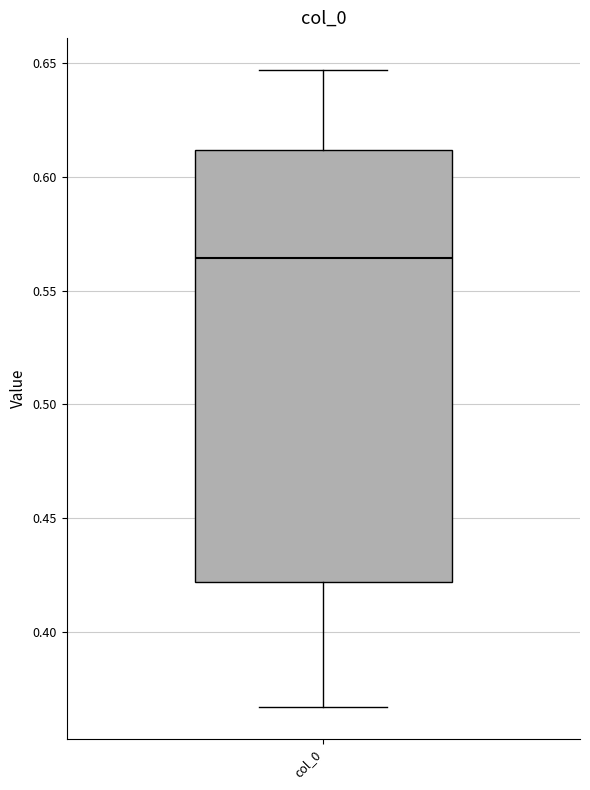

Read this box plot against the y-axis: the position of the median line, the range covered by the box, and the ends of both whiskers. The values are not printed on the chart, so give them approximately, as read against the axis.

median 0.565, box 0.420 to 0.610, whiskers 0.365 to 0.645